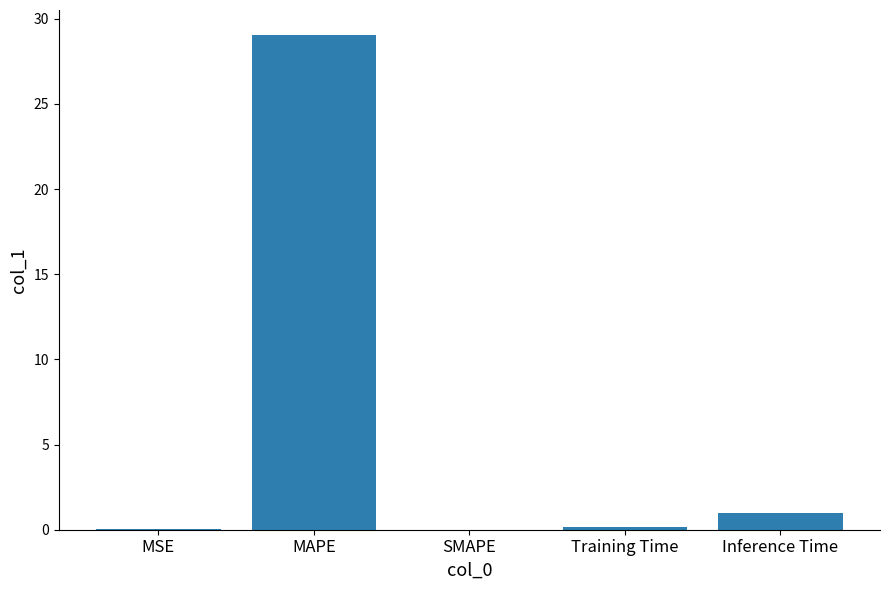

At which label is the value closest to 14?

Inference Time